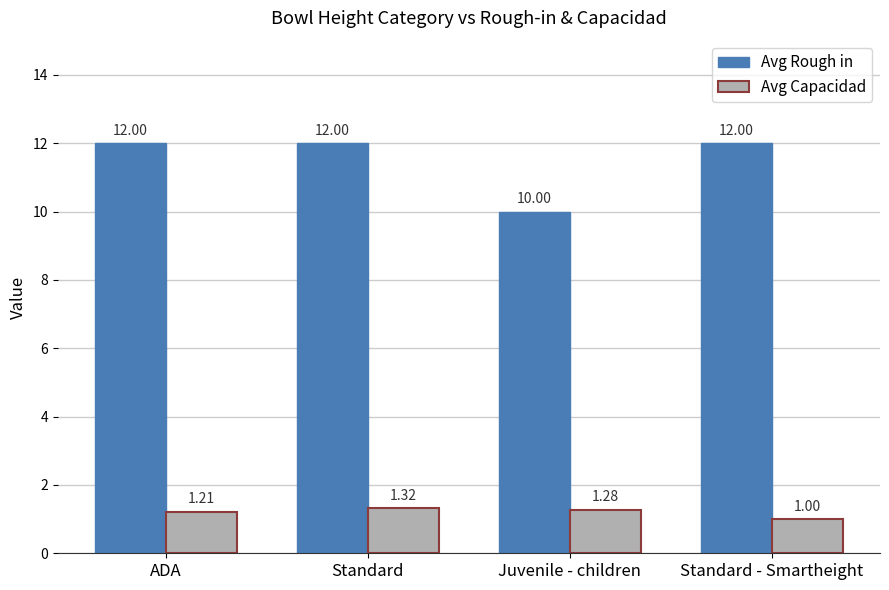

What is the label of the 3rd bar from the left?

Juvenile - children